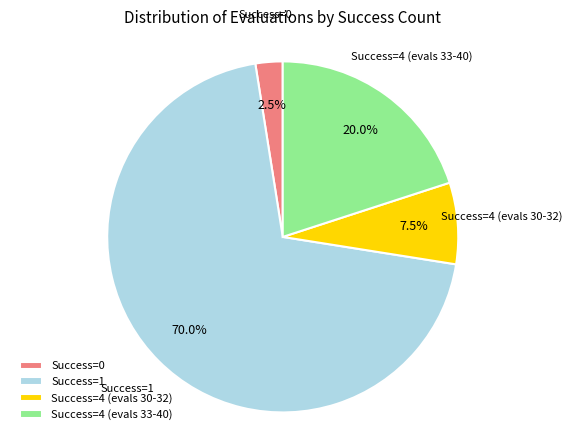

Is there any slice that represents more than half of the pie?

Yes